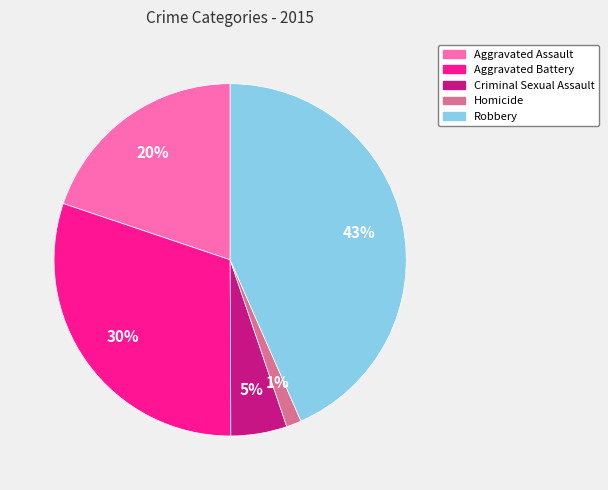

What percentage is the Aggravated Assault slice, to the nearest percent?

20%